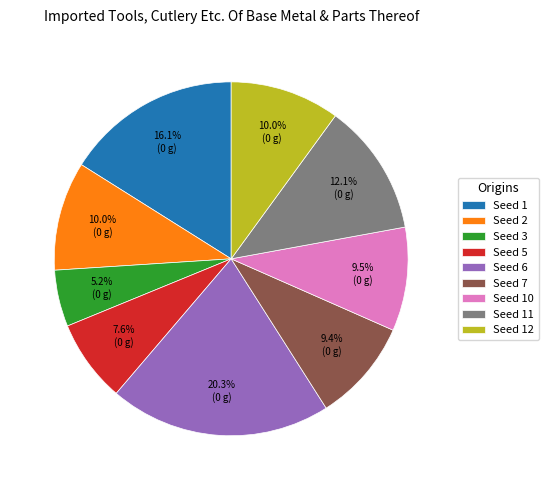

Is there a majority slice in this chart?

No